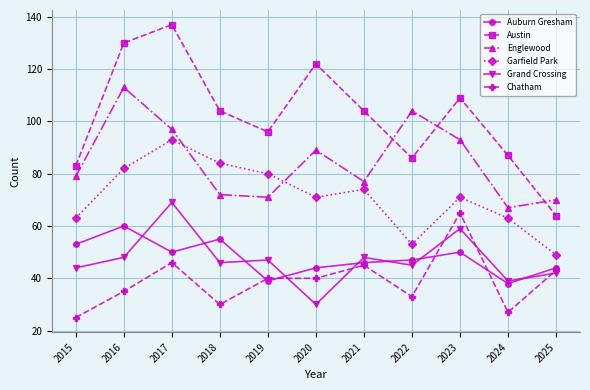

How many values in the Englewood series are below 79?

5